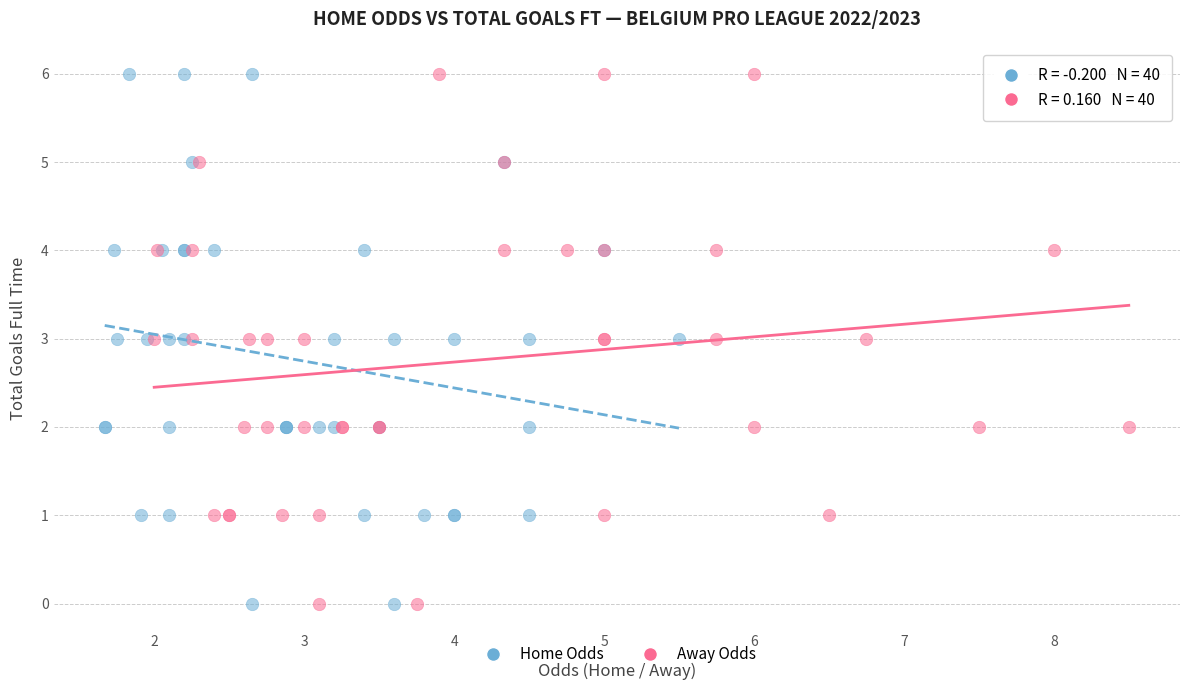

What are all the series names shown in the legend?

Home Odds, Away Odds